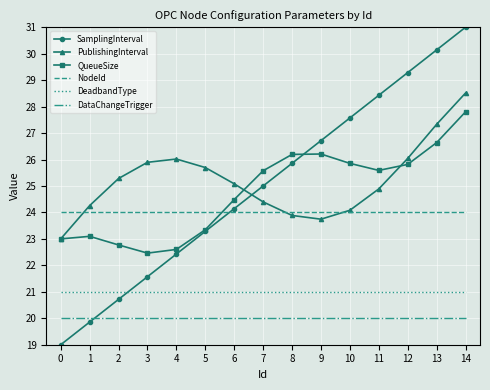

Which series has the largest total across all categories?

PublishingInterval